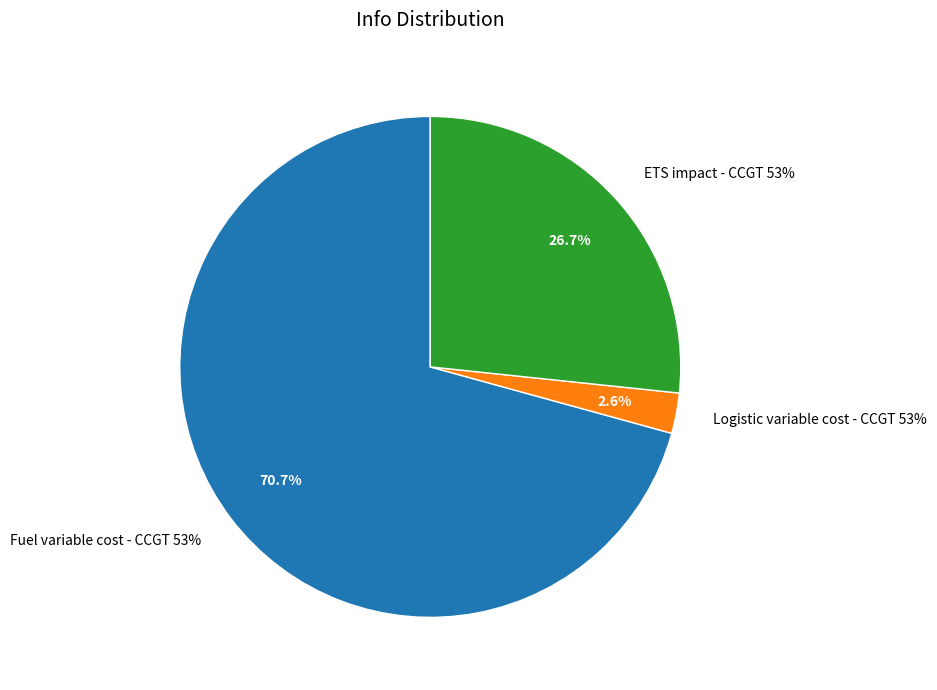

To the nearest percent, what is the difference between the Fuel variable cost - CCGT 53% and Logistic variable cost - CCGT 53% slice percentages?

68%